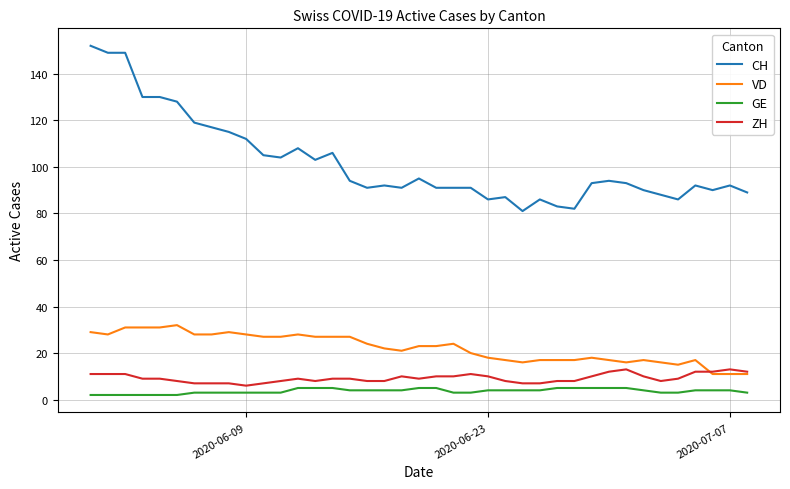

Which series has the widest spread of values?

CH